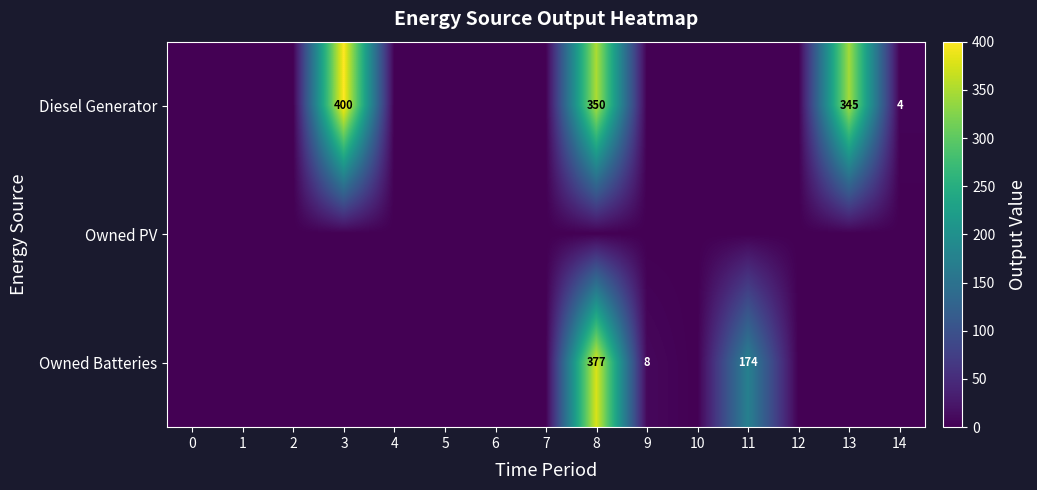

True or false: Owned Batteries has a value of 281 at 11.

False